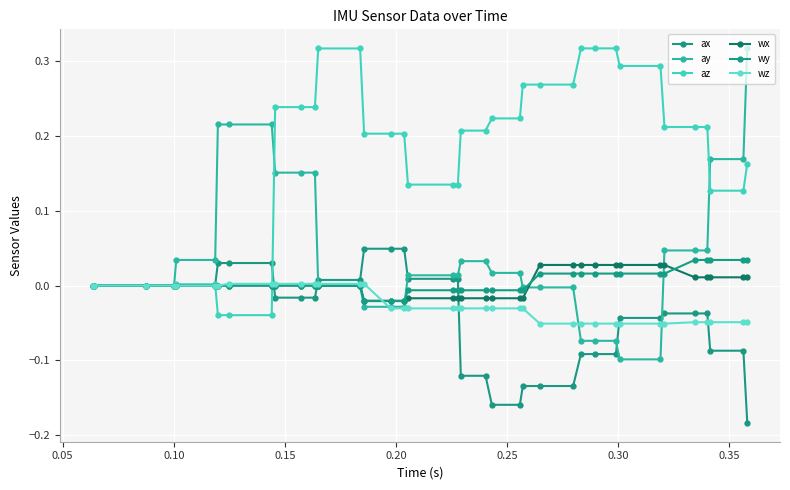

True or false: ay and az intersect in this chart.

True